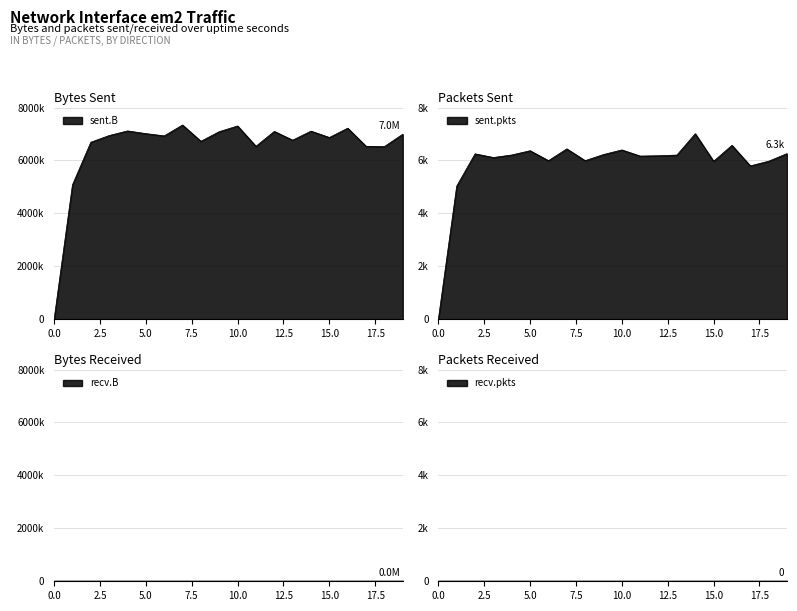

Which has a higher value, 4 or 10?

10